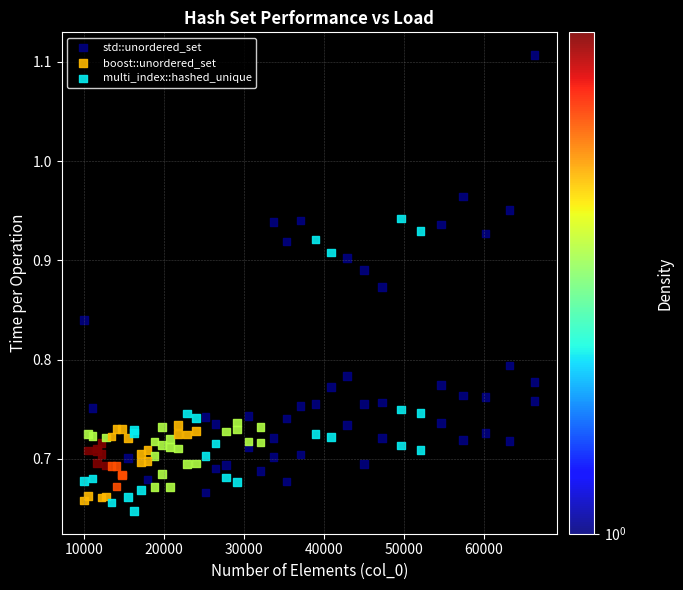

Which series has the widest spread of Y values?

std::unordered_set